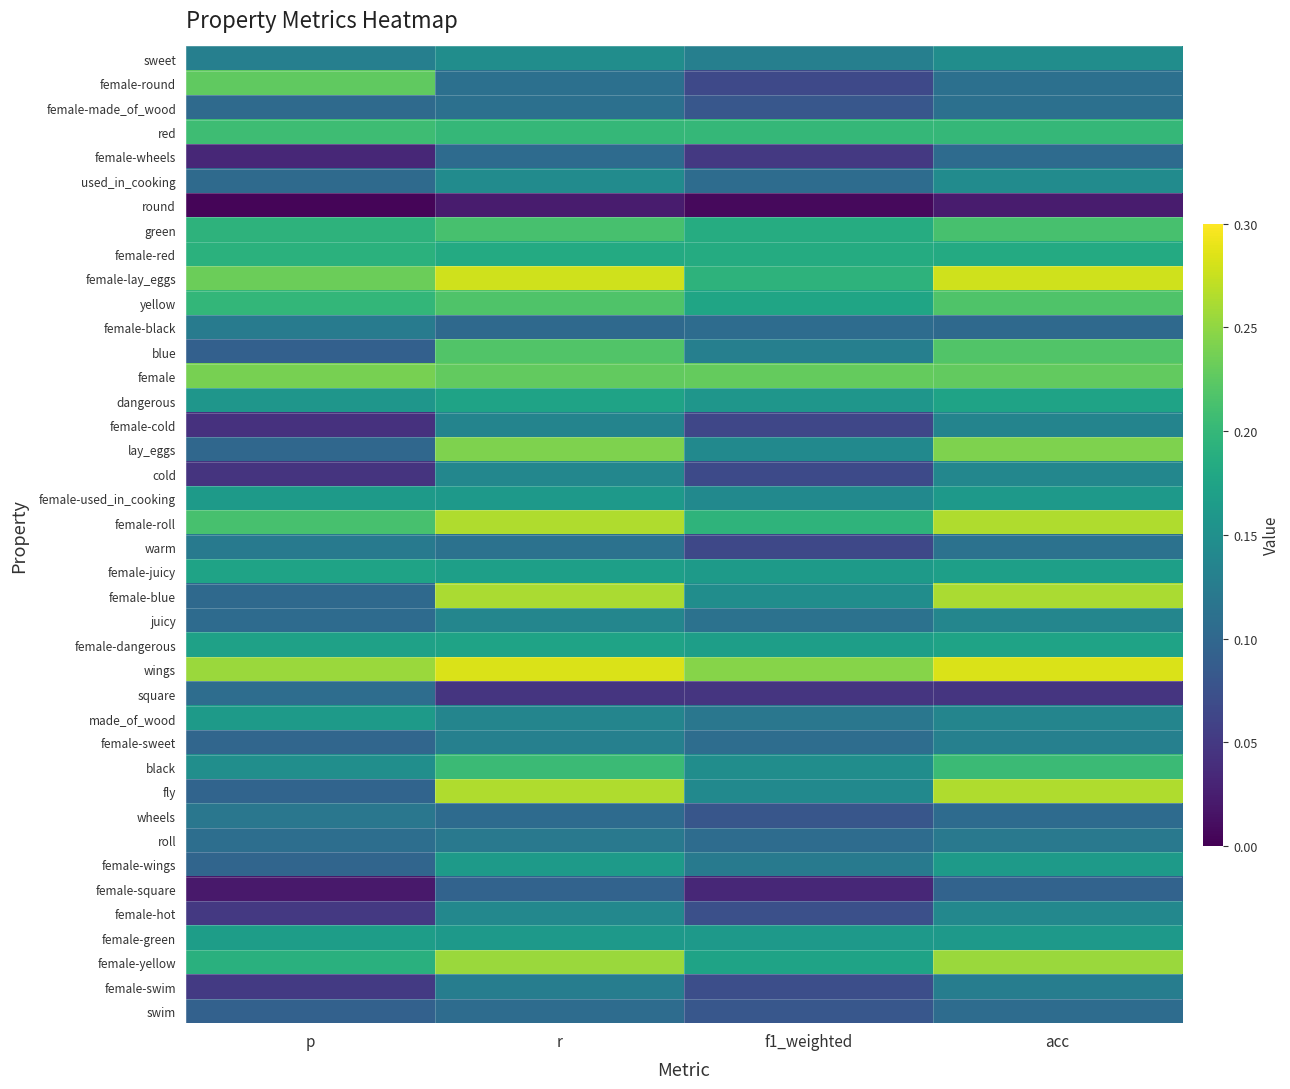

List the series in order of their peak value, highest first.

wings, female-lay_eggs, female-roll, fly, female-blue, female-yellow, lay_eggs, female, female-round, blue, yellow, green, red, black, female-red, dangerous, female-dangerous, female-juicy, female-green, female-used_in_cooking, made_of_wood, female-wings, sweet, used_in_cooking, female-hot, cold, juicy, female-cold, female-sweet, female-swim, female-black, warm, roll, wheels, female-made_of_wood, square, swim, female-wheels, female-square, round